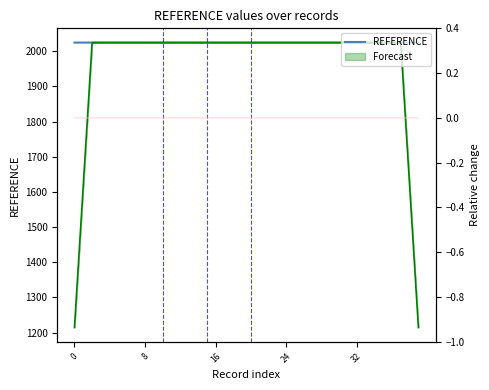

What is the approximate value of REFERENCE at 19?

2024.5